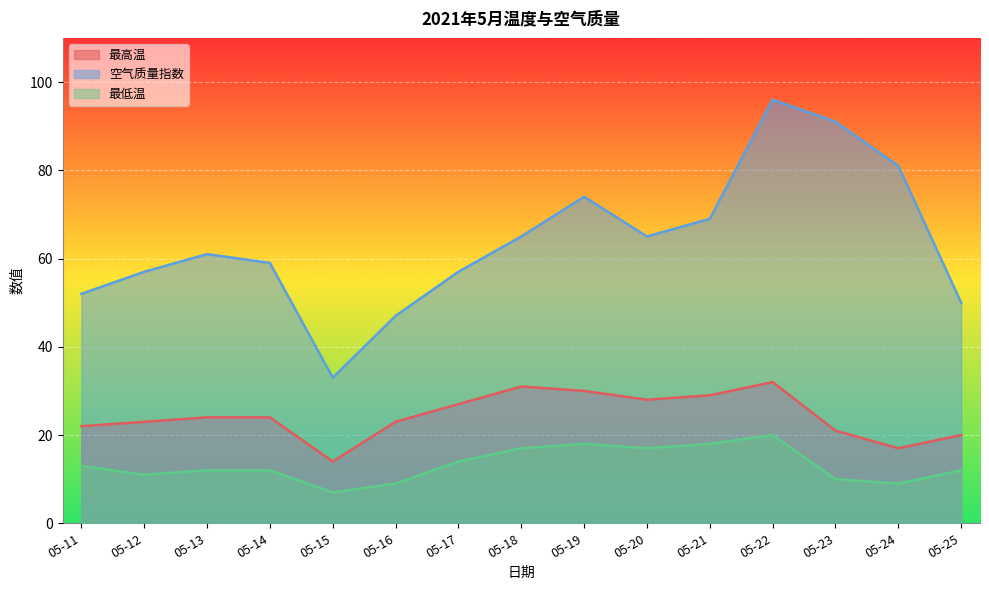

True or false: 最高温 and 最低温 cross at least once.

False